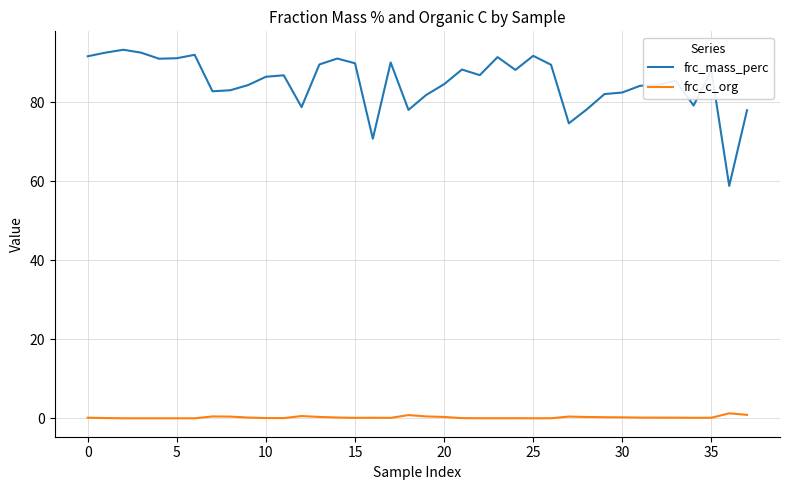

In frc_mass_perc, how many points are lower than both neighbors (excluding endpoints)?

10